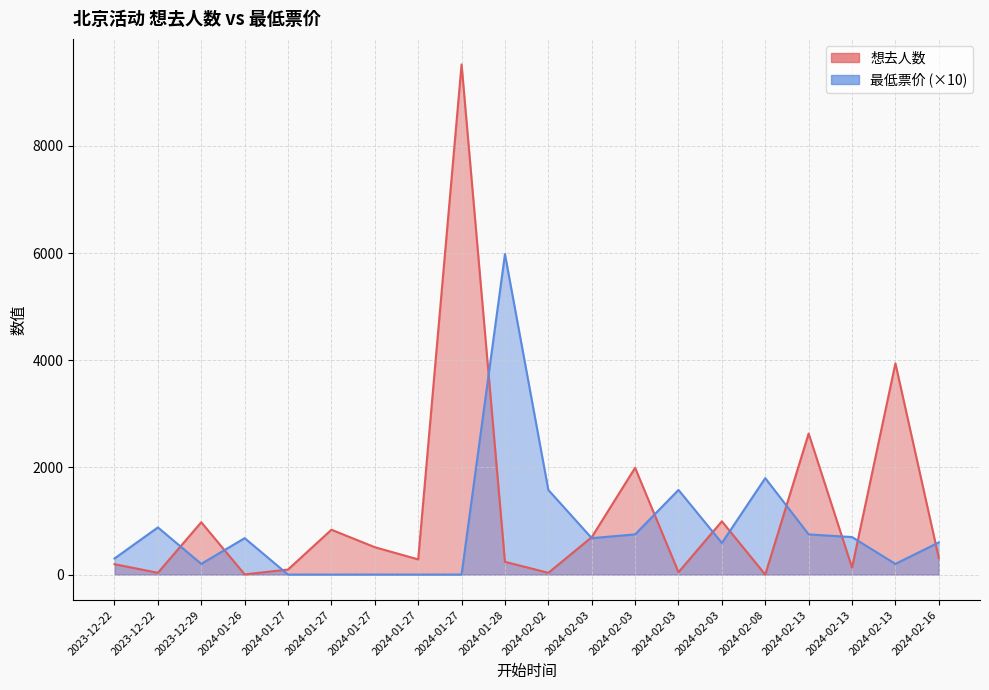

Rank the series at 2024-01-27 from lowest to highest value.

最低票价, 想去人数